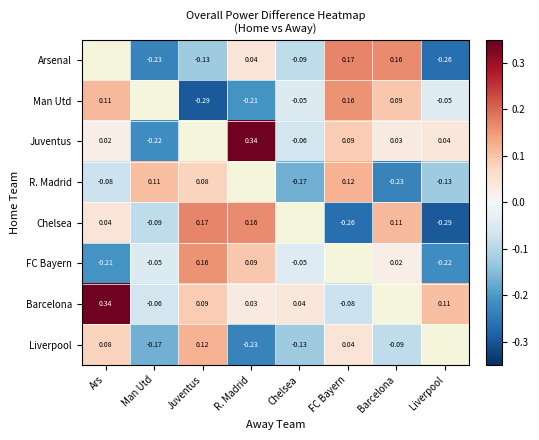

Is the value of Barcelona at Juventus greater than the value of Liverpool at Ars?

Yes